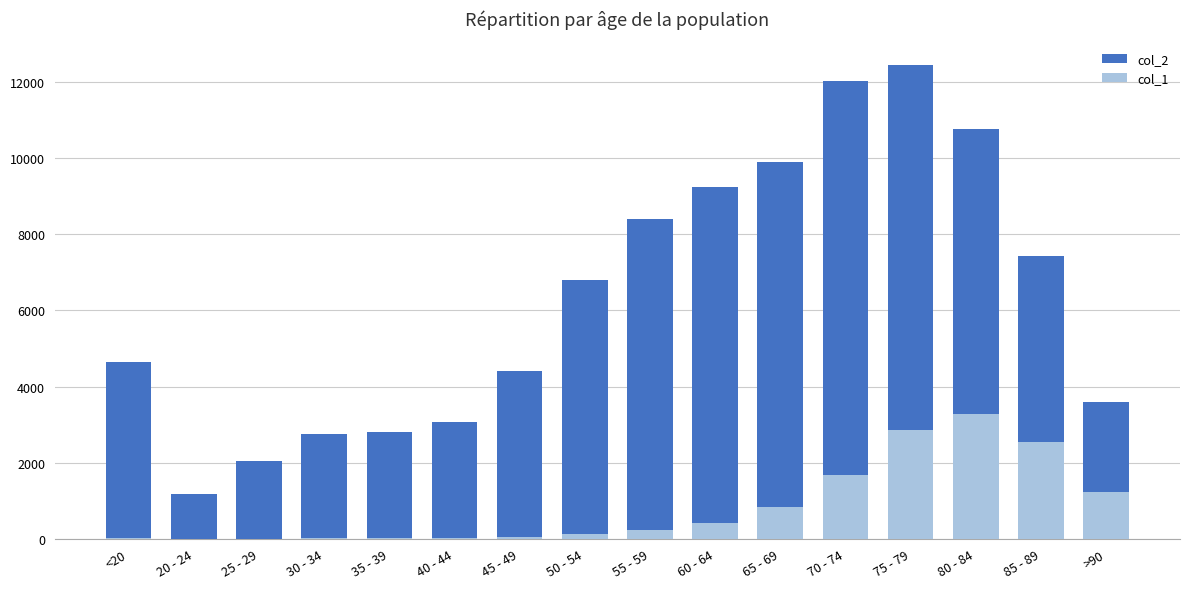

The value of col_1 at 25 - 29 is 4. True or false?

False